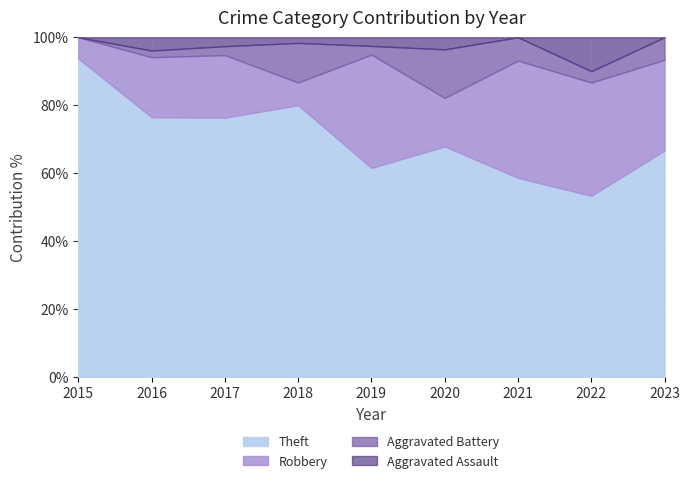

True or false: Theft and Aggravated Battery intersect in this chart.

False